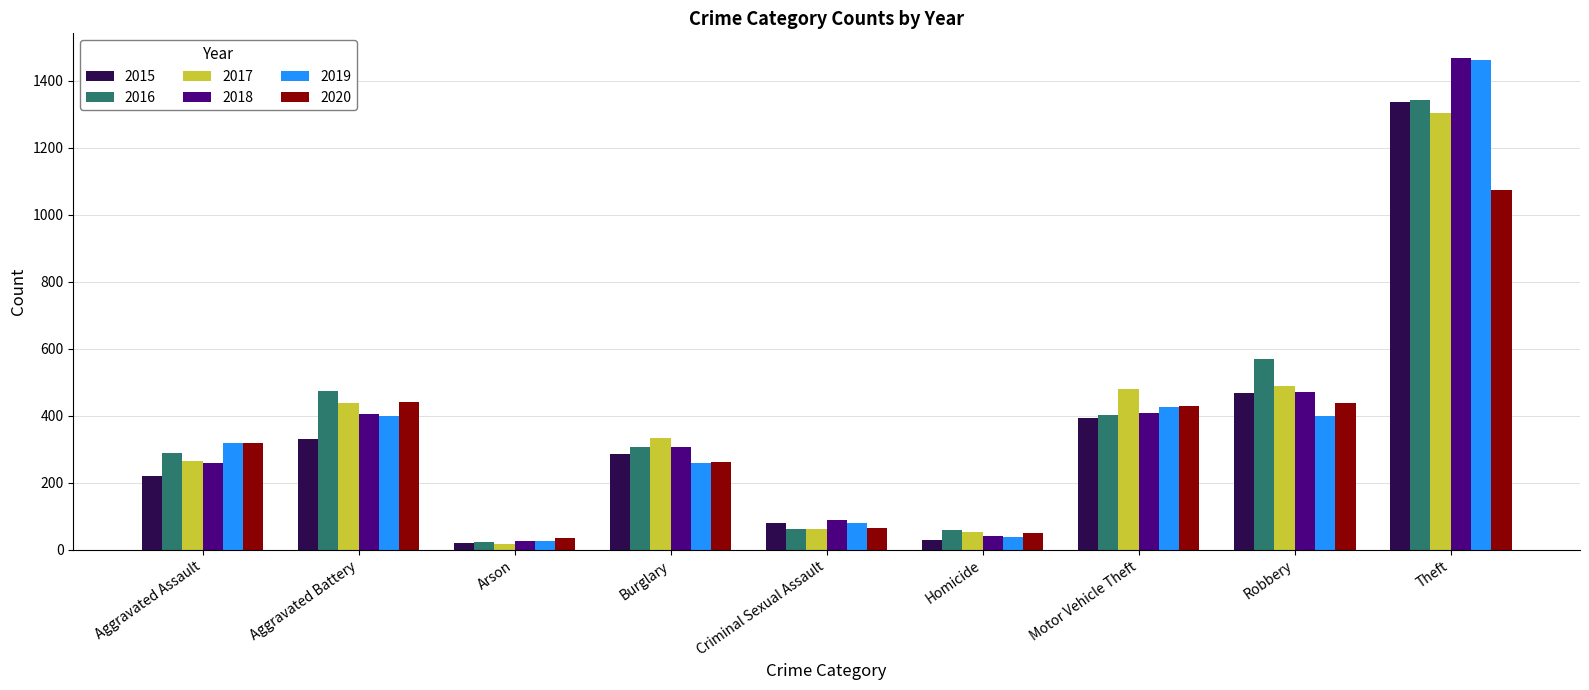

What is the difference between the 2019 values at Arson and Criminal Sexual Assault?

52